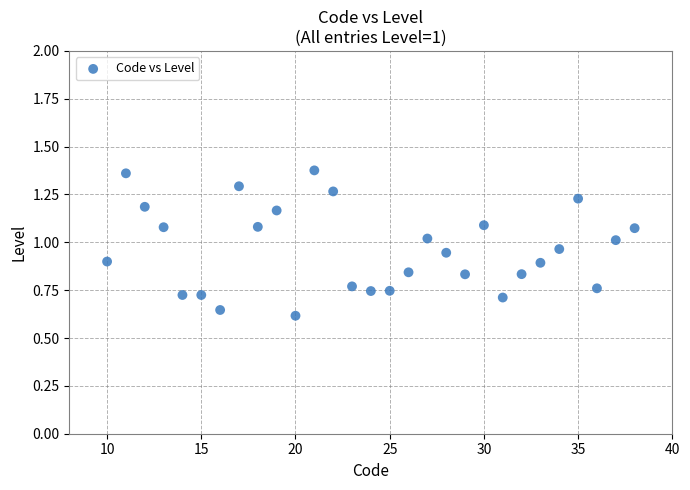

What is the range of X values (max minus min)?

28.0